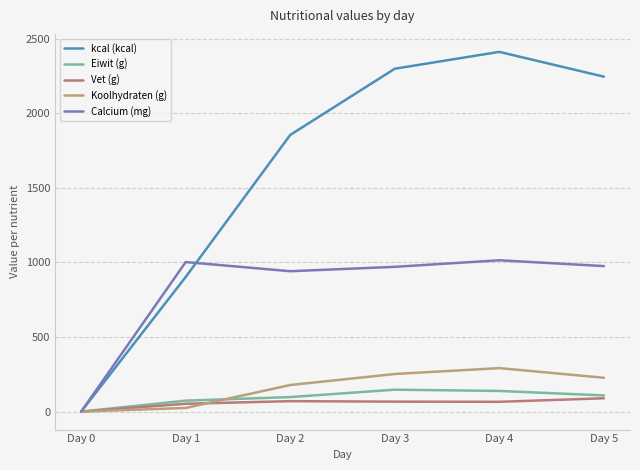

At which label does Vet (g) reach its minimum?

Day 0